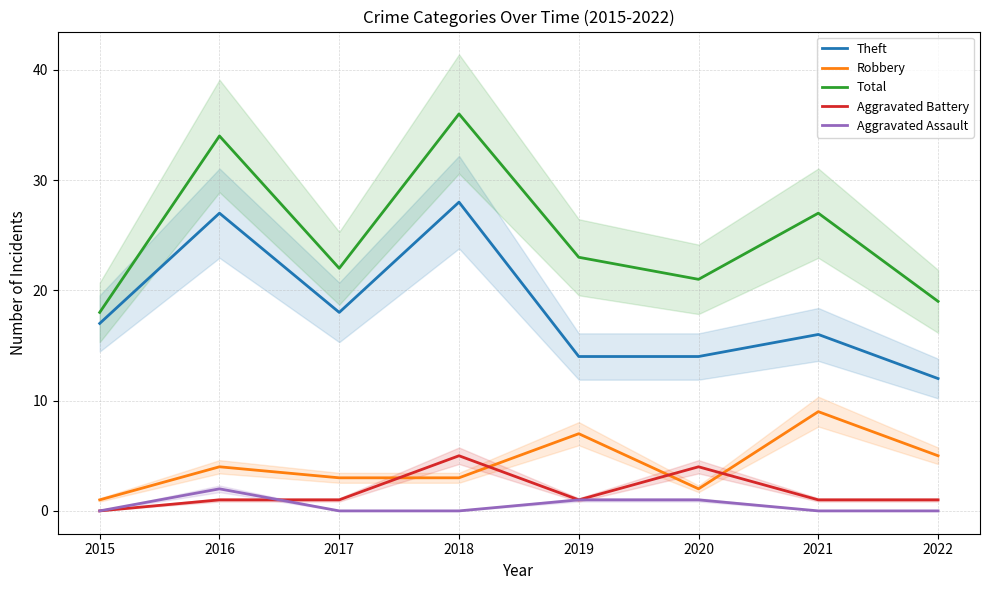

Where is the first local maximum for Aggravated Assault?

2016